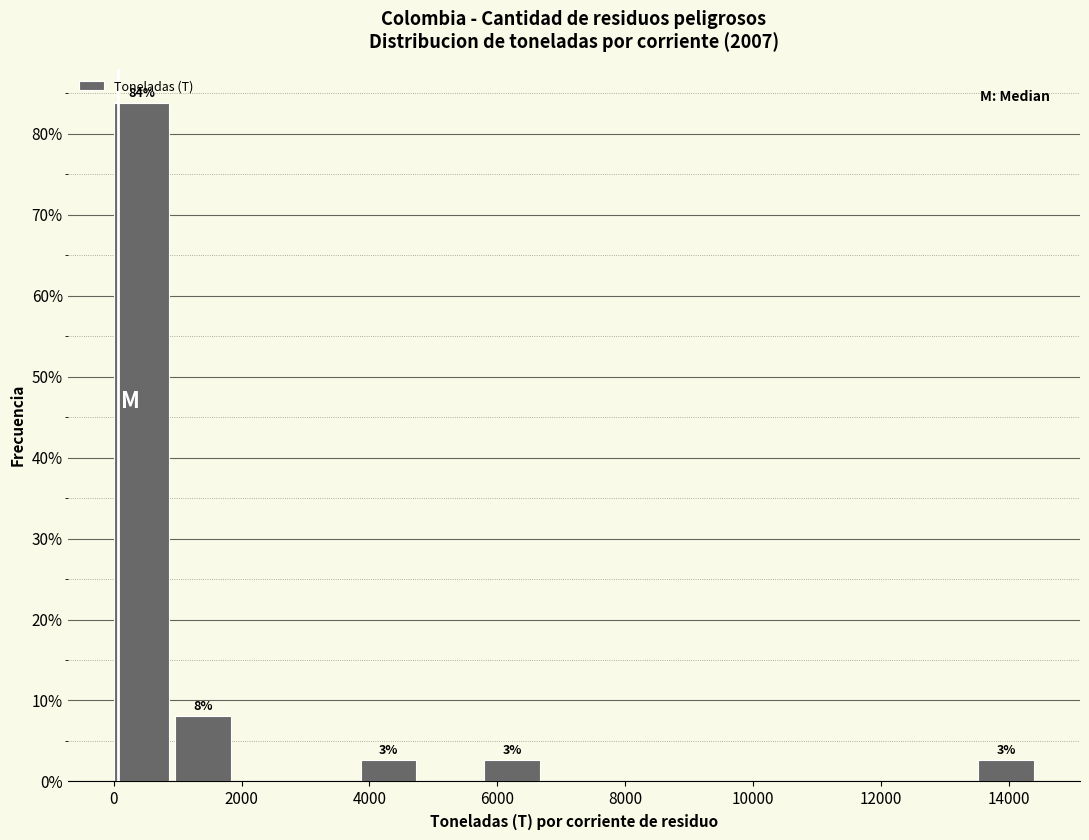

Which range on the x-axis has the tallest bar?

0 to 1000